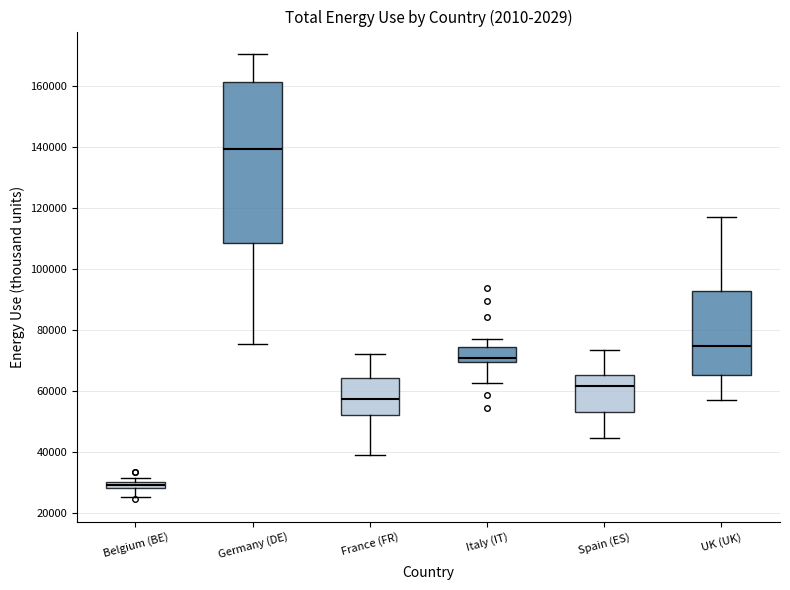

Where is the lower edge of the box for UK (UK) on the y-axis? The values are not printed on the chart, so give them approximately, as read against the axis.

66000